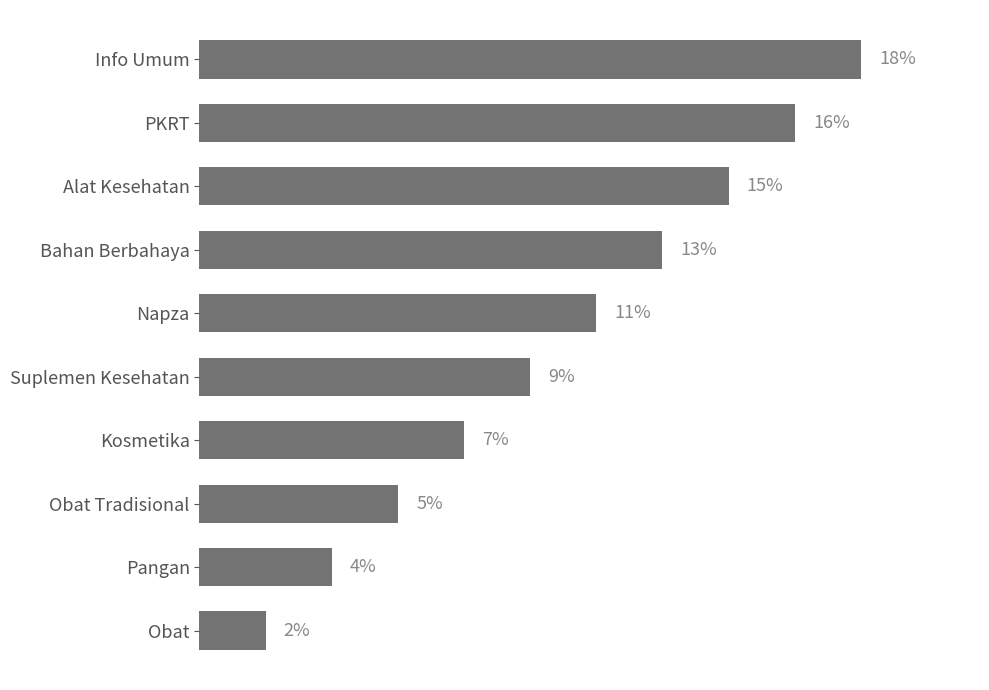

How many categories are shown in the chart?

10